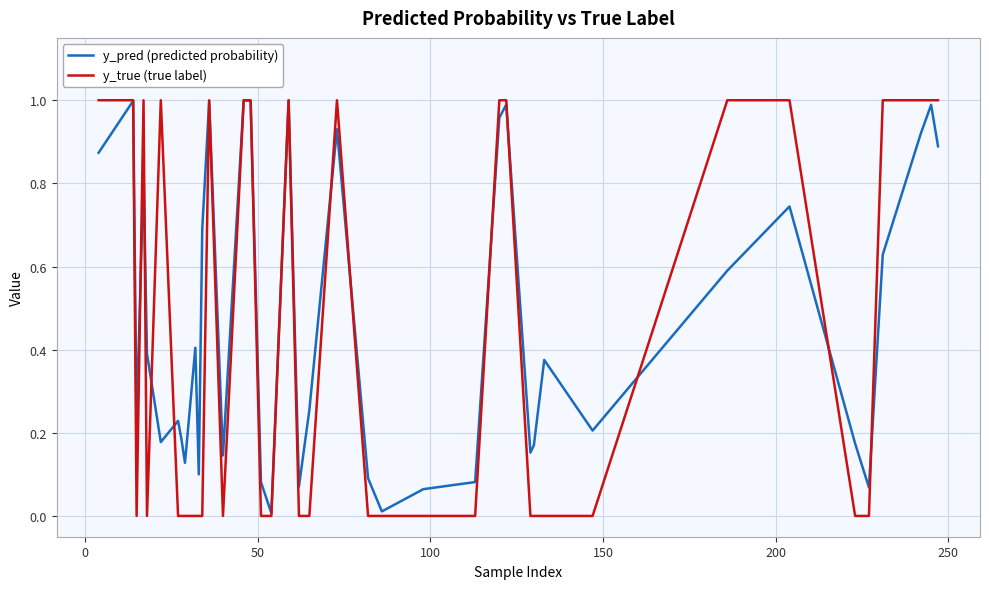

What are all the series names shown in the legend?

y_pred (predicted probability), y_true (true label)